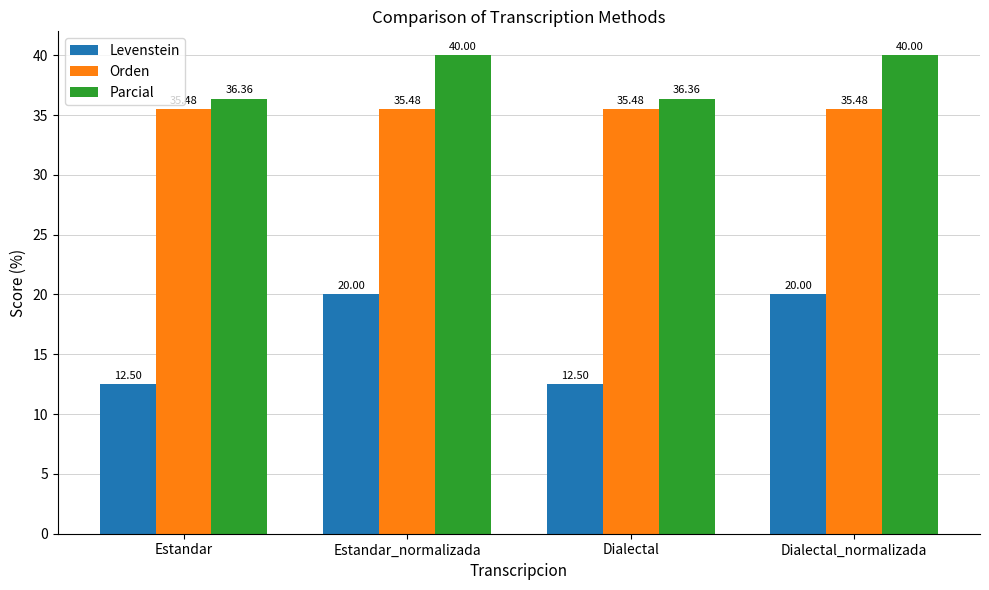

Reading left to right, extract all data points from this chart.

Levenstein: Estandar=12.5	Estandar_normalizada=20.0	Dialectal=12.5	Dialectal_normalizada=20.0
Orden: Estandar=35.5	Estandar_normalizada=35.5	Dialectal=35.5	Dialectal_normalizada=35.5
Parcial: Estandar=36.4	Estandar_normalizada=40.0	Dialectal=36.4	Dialectal_normalizada=40.0